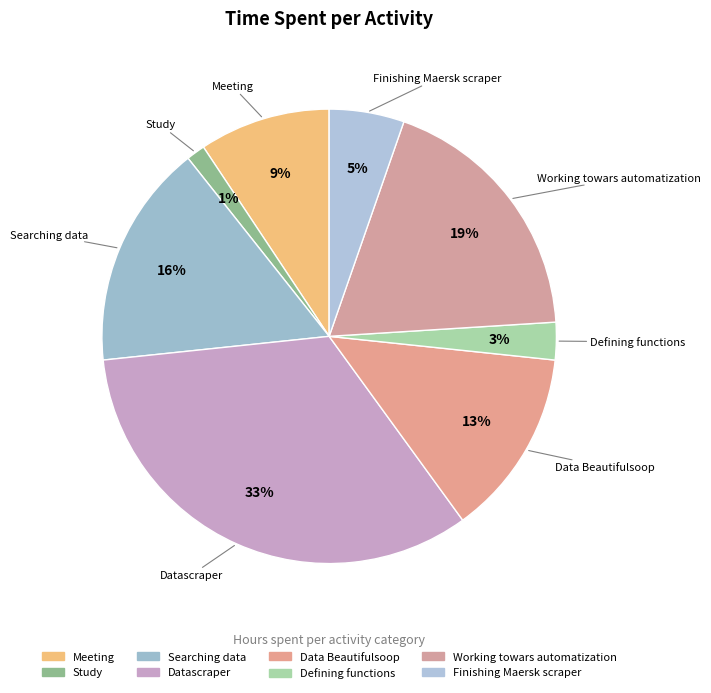

How many slices are in this pie chart?

8